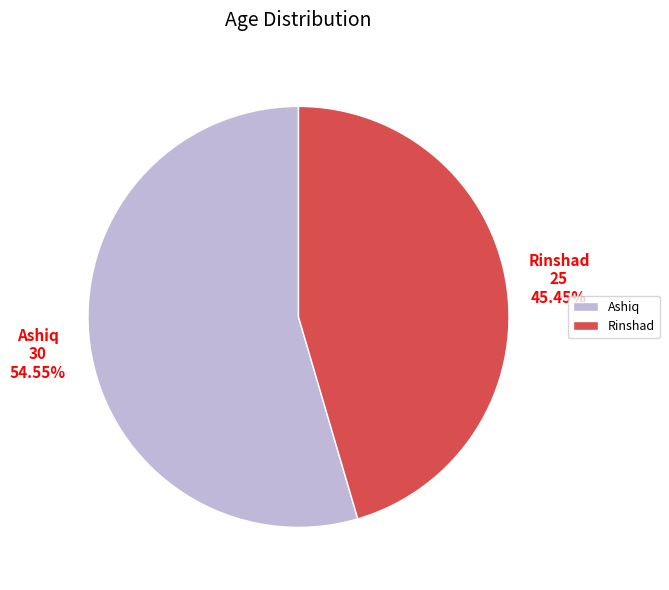

What is the ratio of the value at Ashiq to the value at Rinshad?

1.2